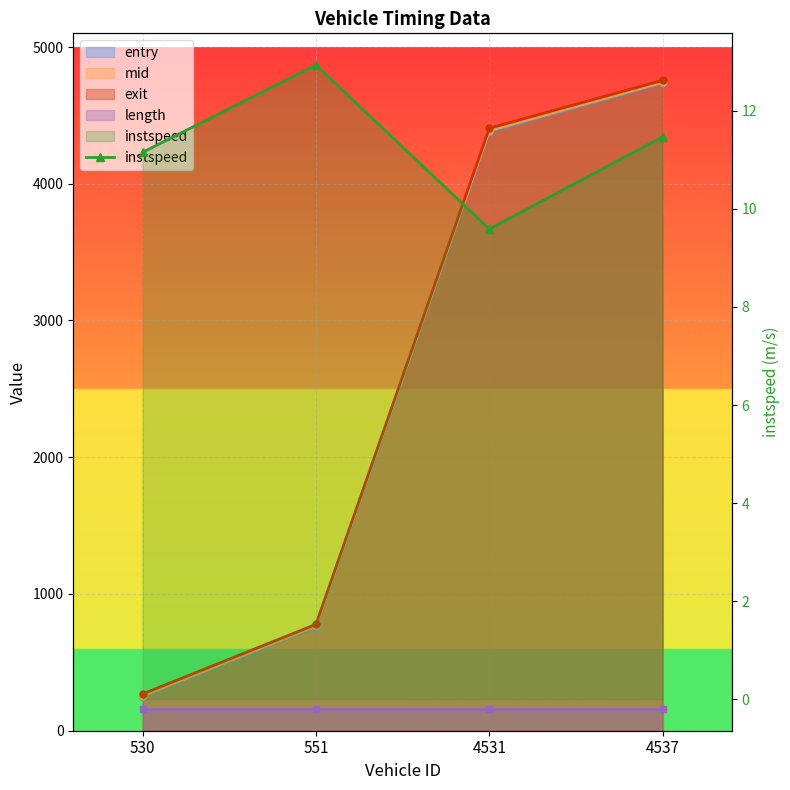

What is the difference between the maximum and minimum values?

3.3